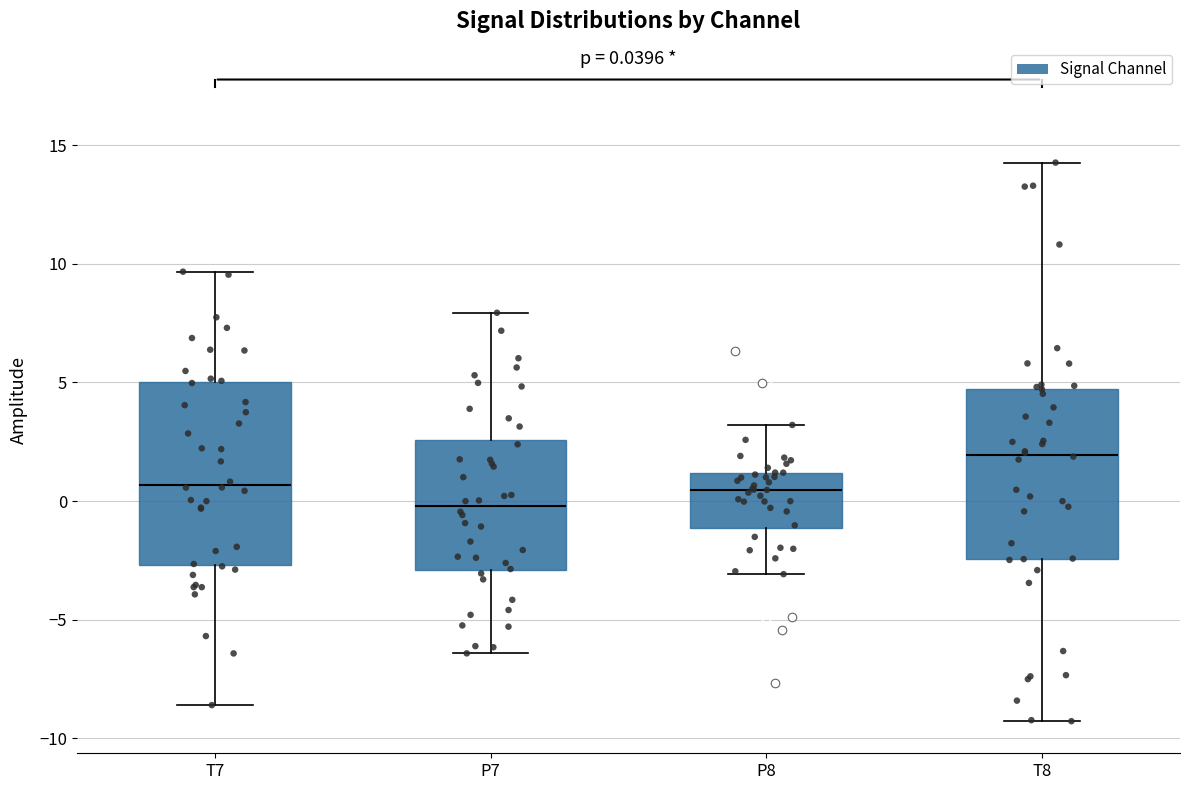

Which box has the highest median line?

T8